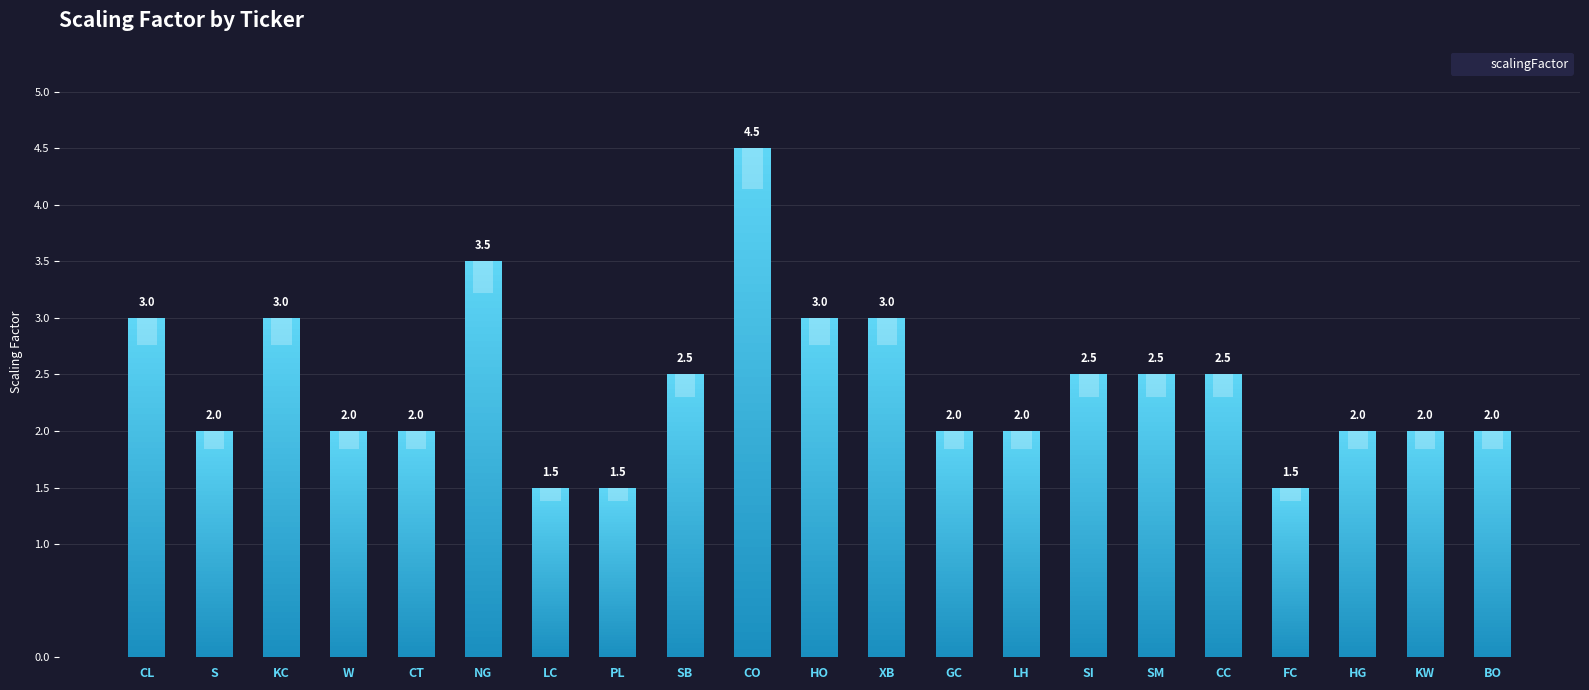

Are the bars horizontal?

No